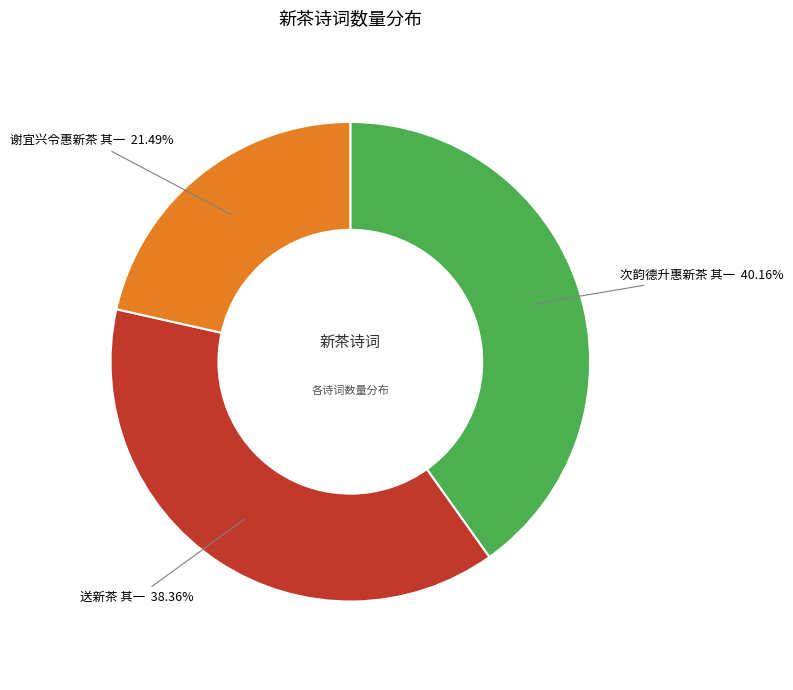

To the nearest percent, what is the difference between the largest and smallest slice percentages?

19%